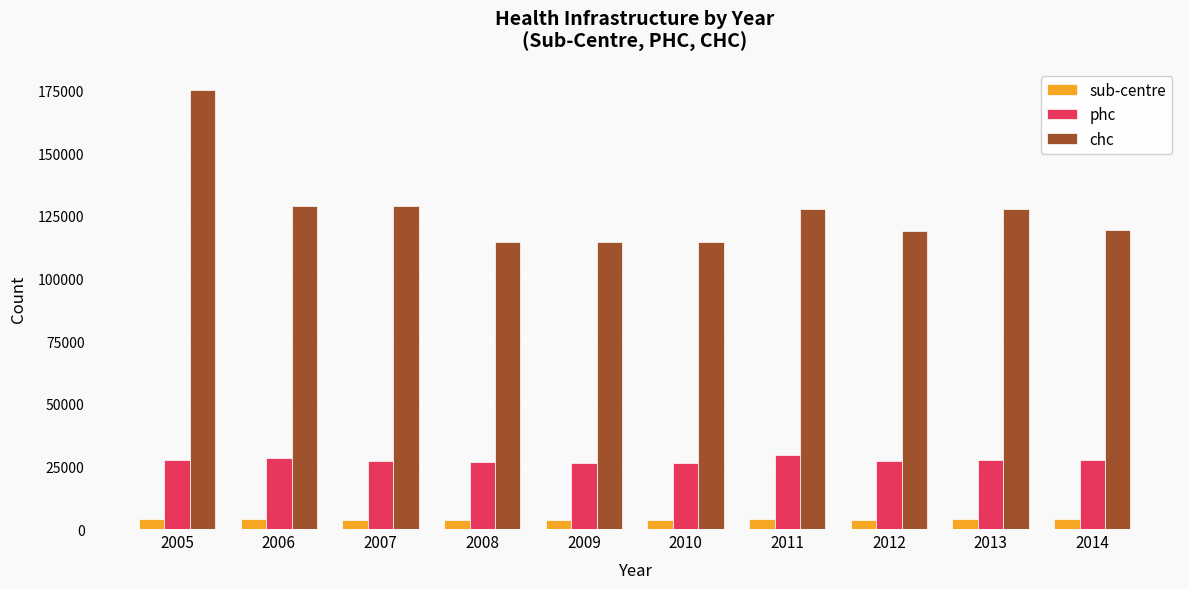

How many distinct data groups are displayed?

3